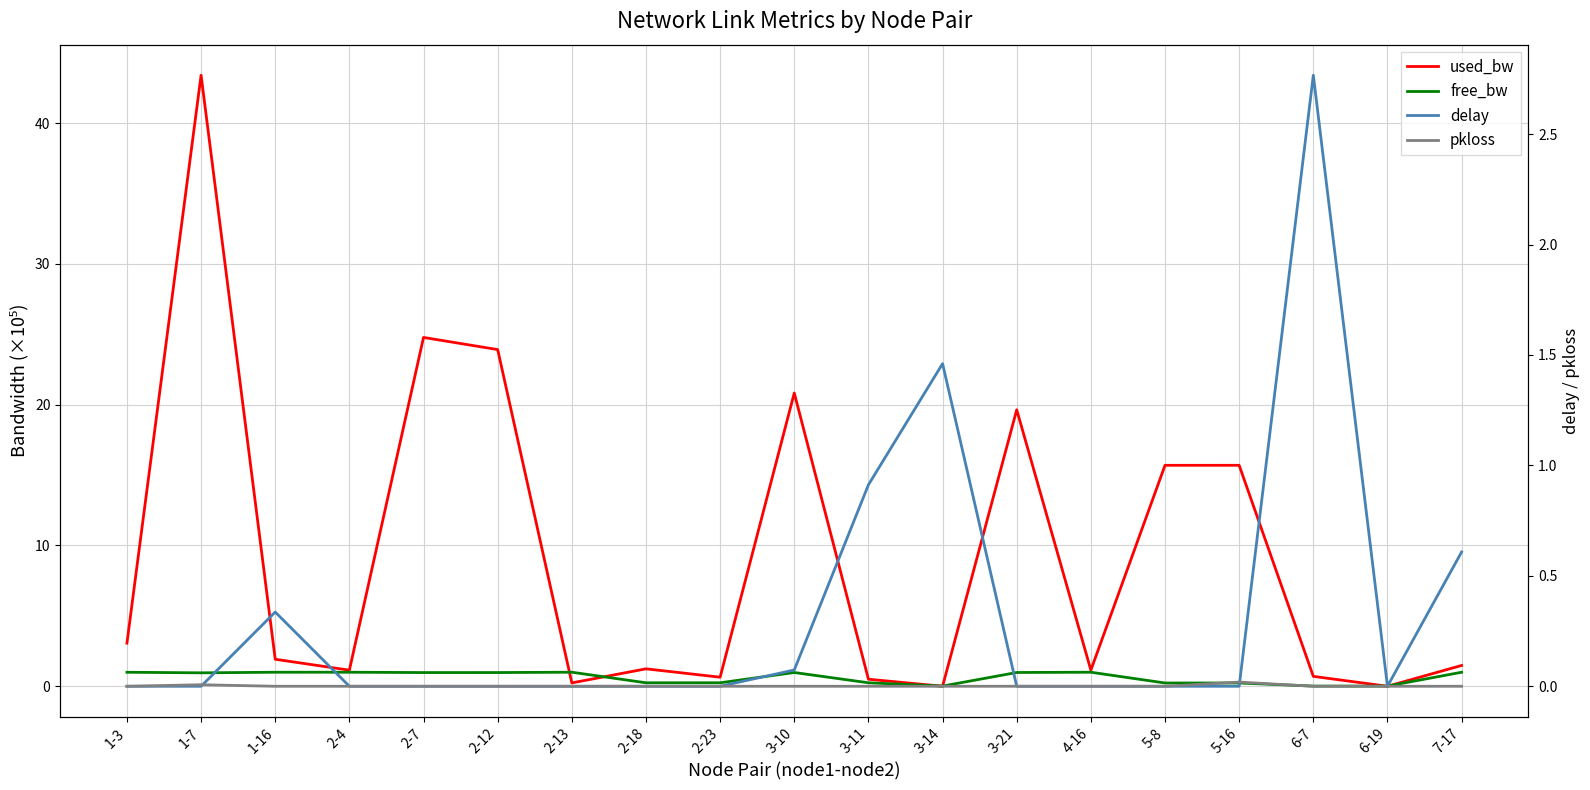

At which category does pkloss reach its first local peak?

1-7